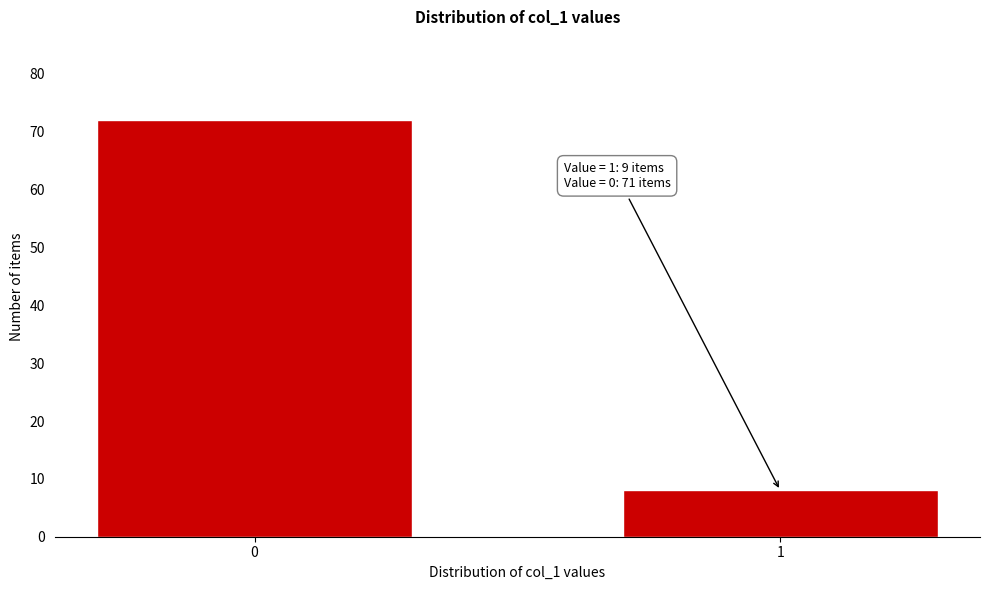

Reading left to right, list all the values displayed in this chart.

0=72	1=8